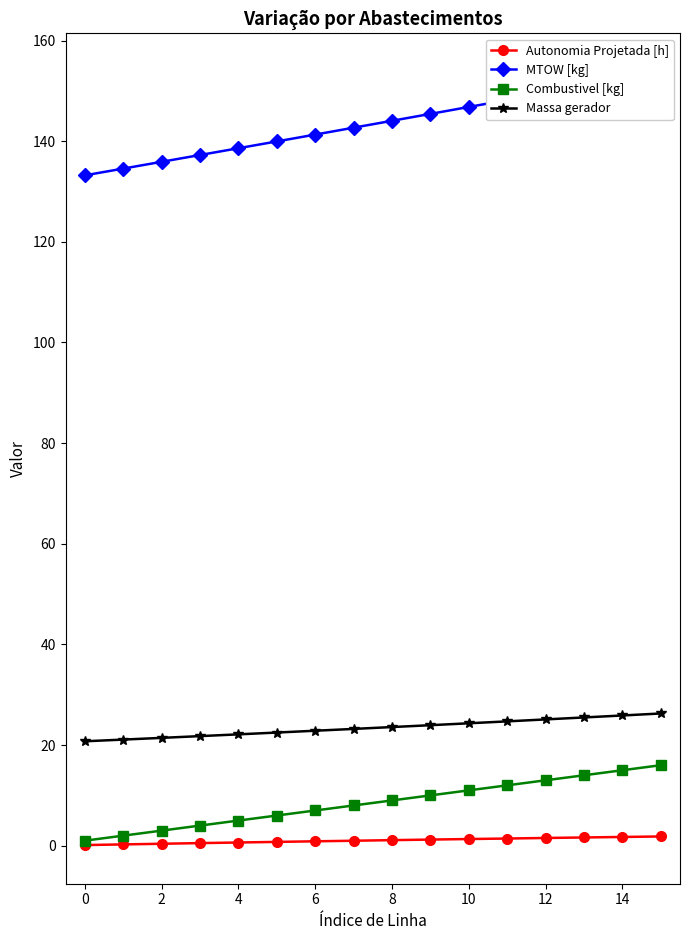

True or false: Massa gerador and Combustivel [kg] intersect in this chart.

False